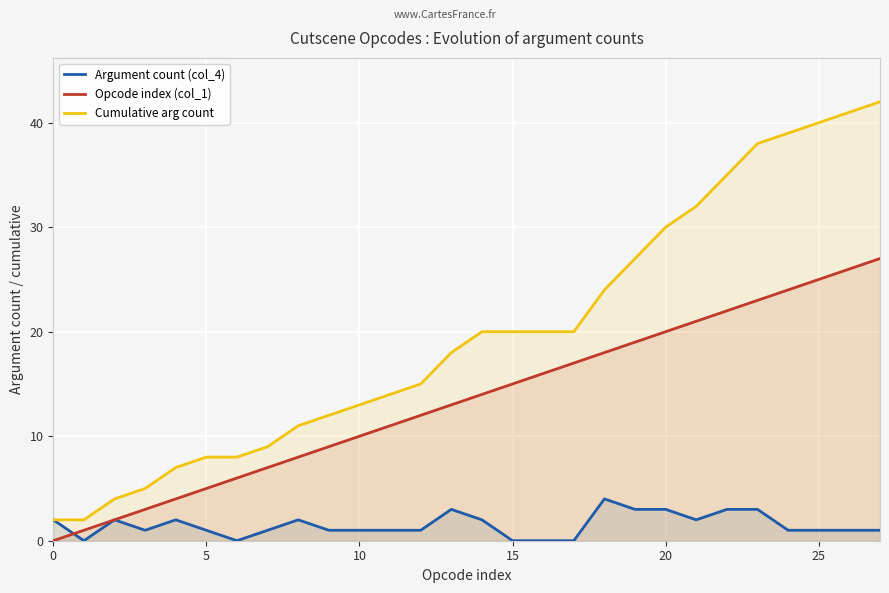

True or false: Opcode index (col_1) and Cumulative arg count cross at least once.

False